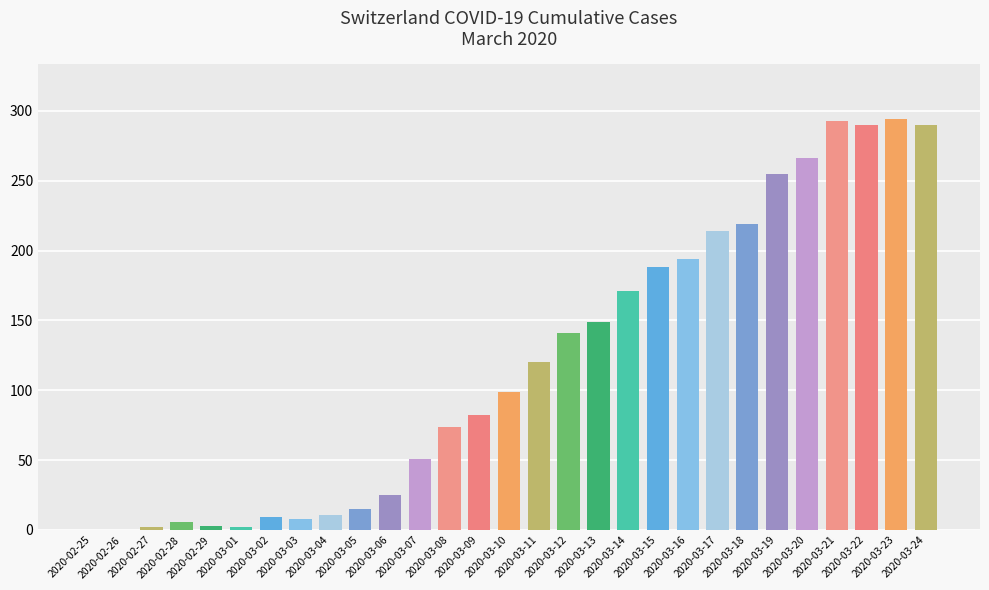

How many distinct data groups are displayed?

1